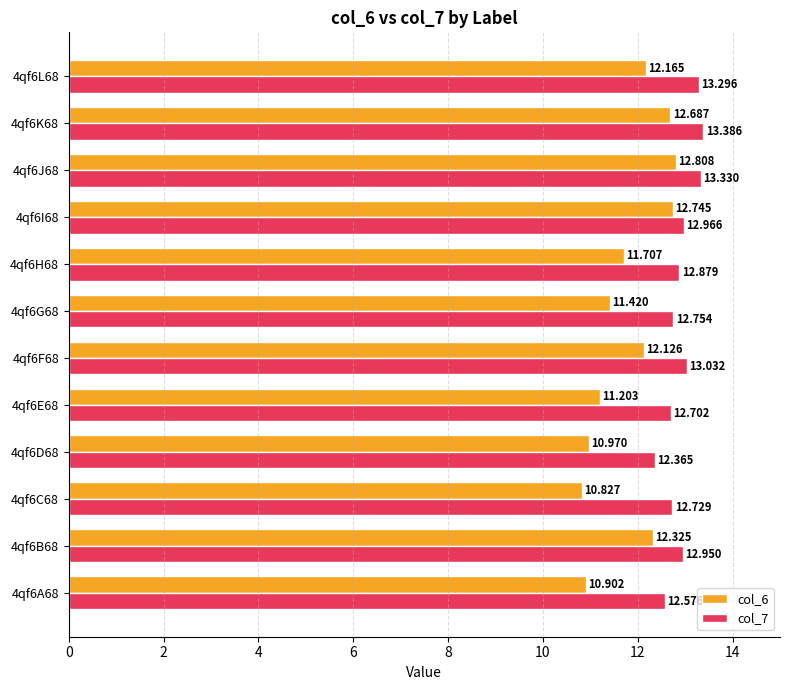

Rank the categories by col_6 value from highest to lowest.

4qf6J68, 4qf6I68, 4qf6K68, 4qf6B68, 4qf6L68, 4qf6F68, 4qf6H68, 4qf6G68, 4qf6E68, 4qf6D68, 4qf6A68, 4qf6C68